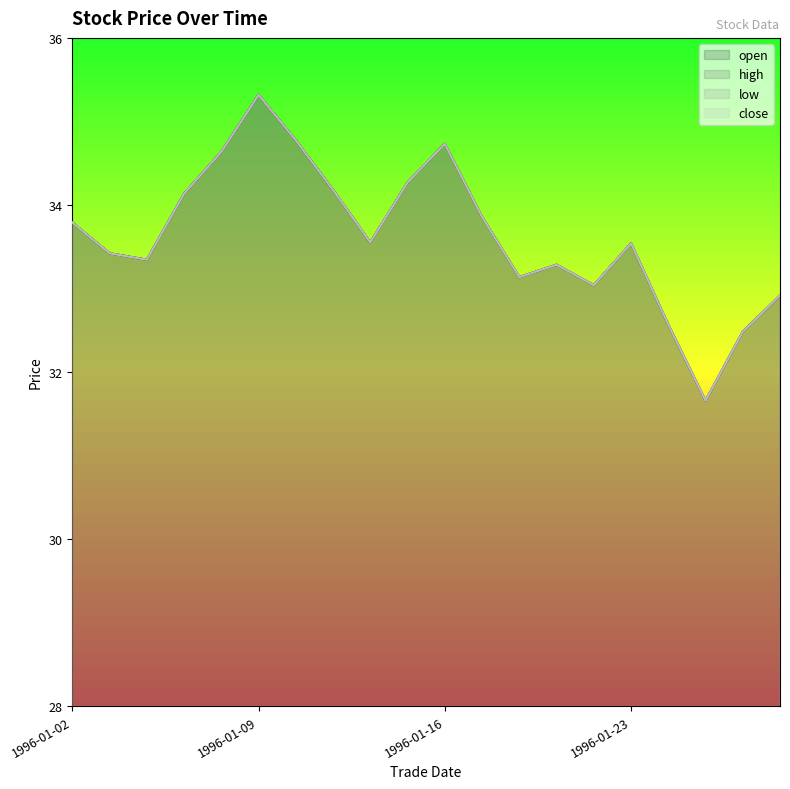

What is the difference between the second highest and second lowest values in the close series?

2.3